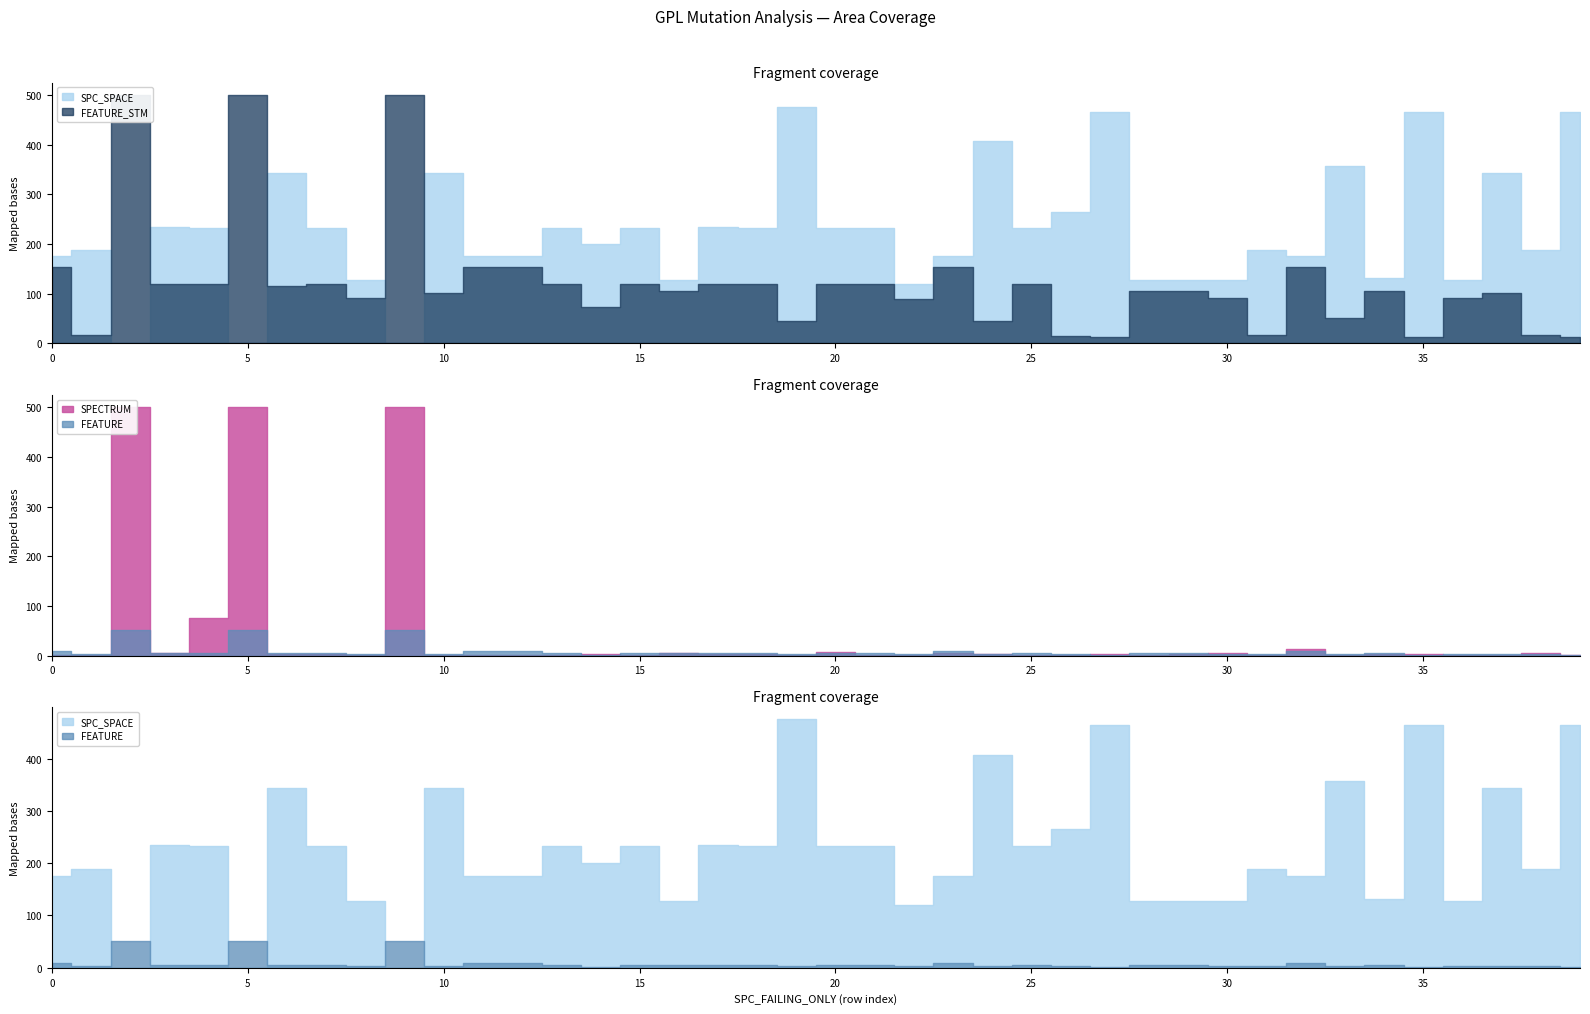

Between 35 and 38, which series saw the biggest shift?

SPC_SPACE